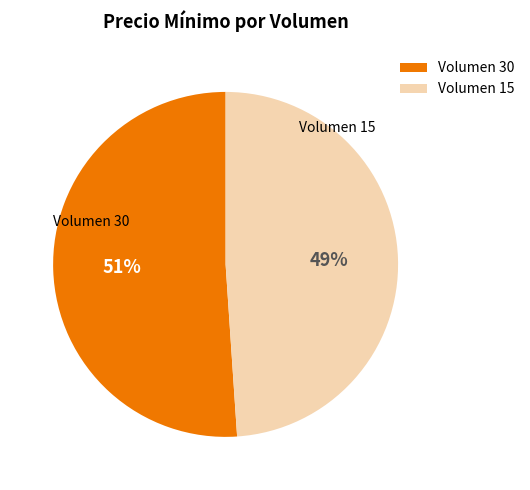

True or false: Volumen 30 accounts for 51% of the total.

True